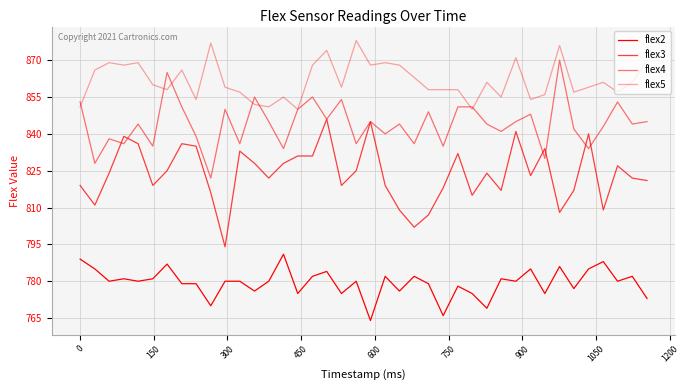

Which series has the largest total across all categories?

flex5